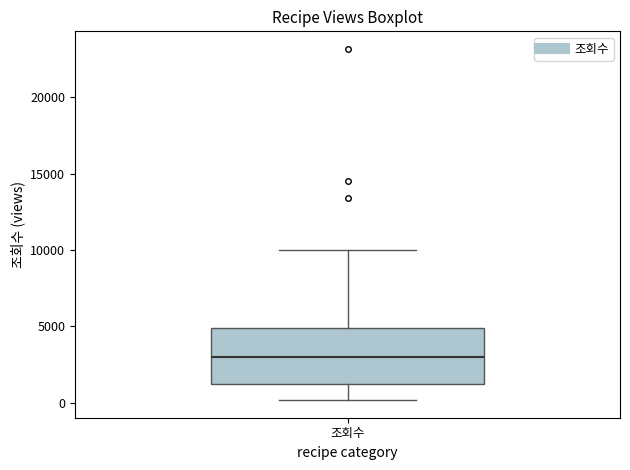

Where does the lower whisker of the box for 조회수 end on the y-axis? The values are not printed on the chart, so give them approximately, as read against the axis.

0